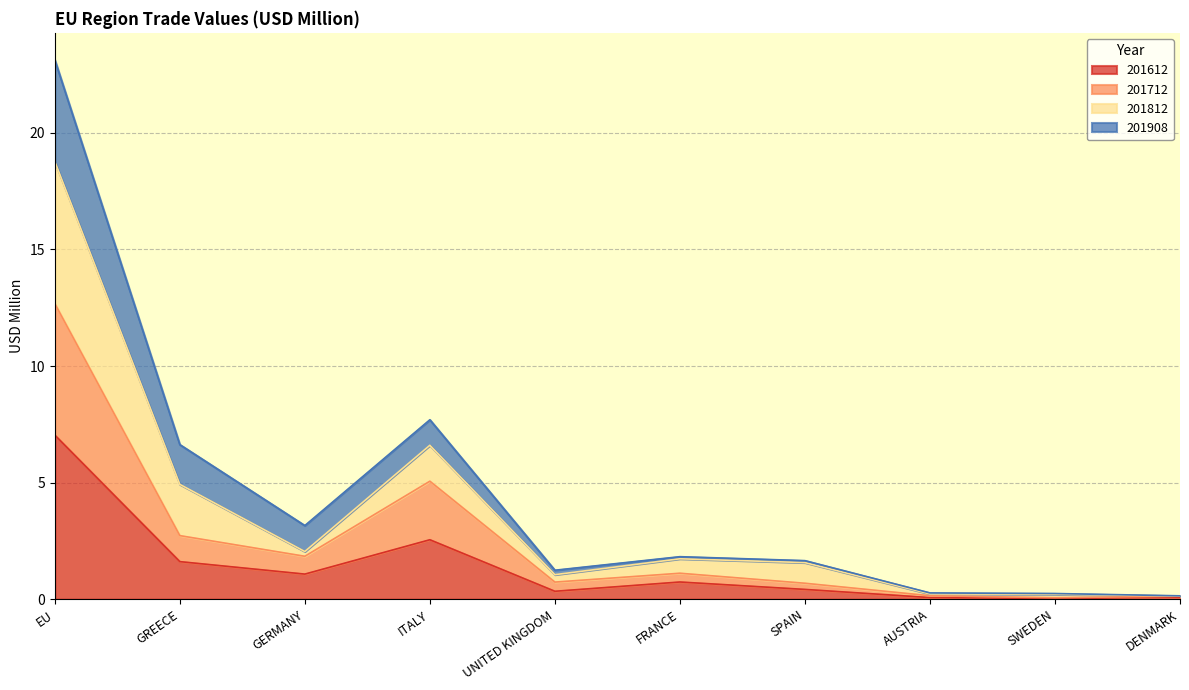

What is the label of the 10th point from the left?

DENMARK